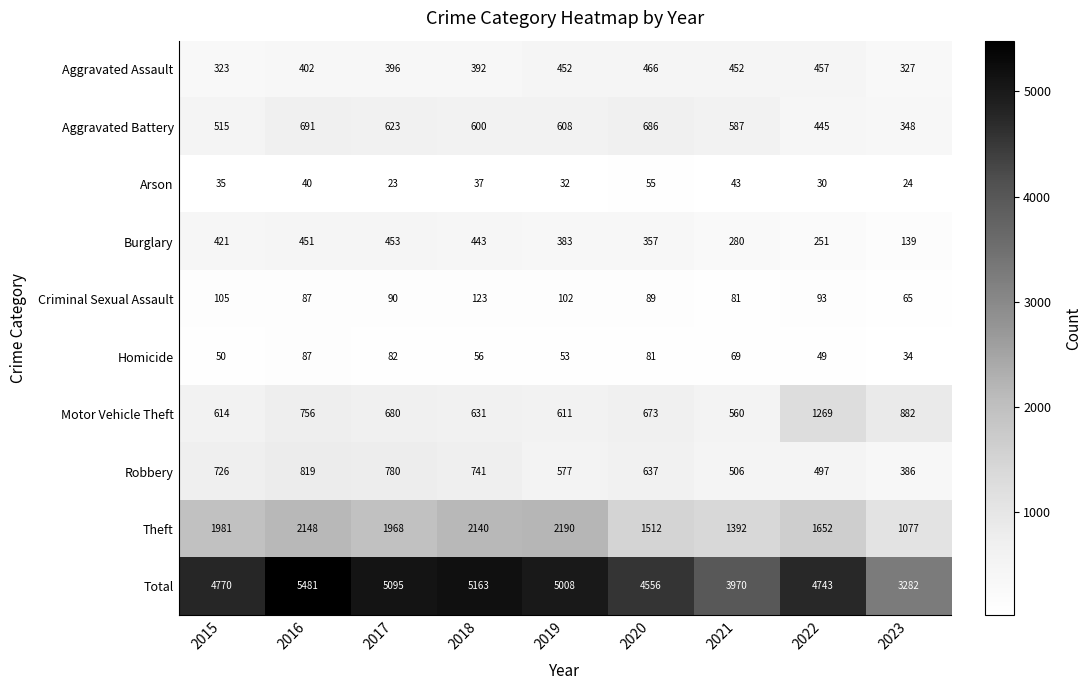

How many values in the Arson series are below 35?

4